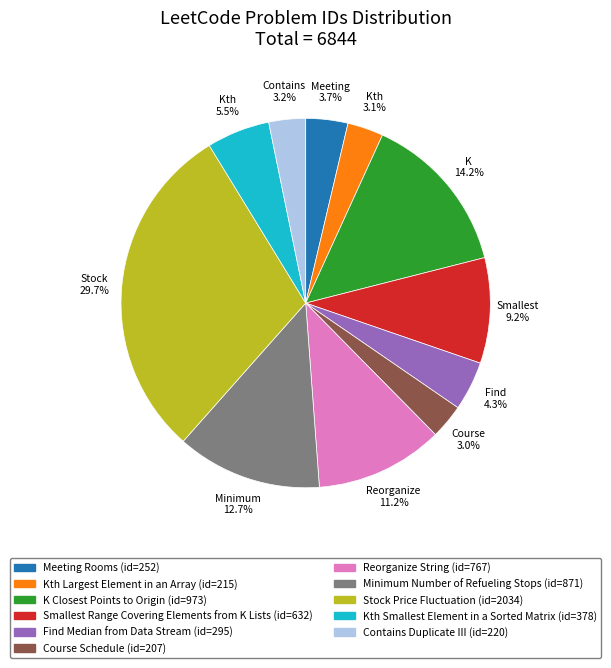

Does any single category account for the majority?

No